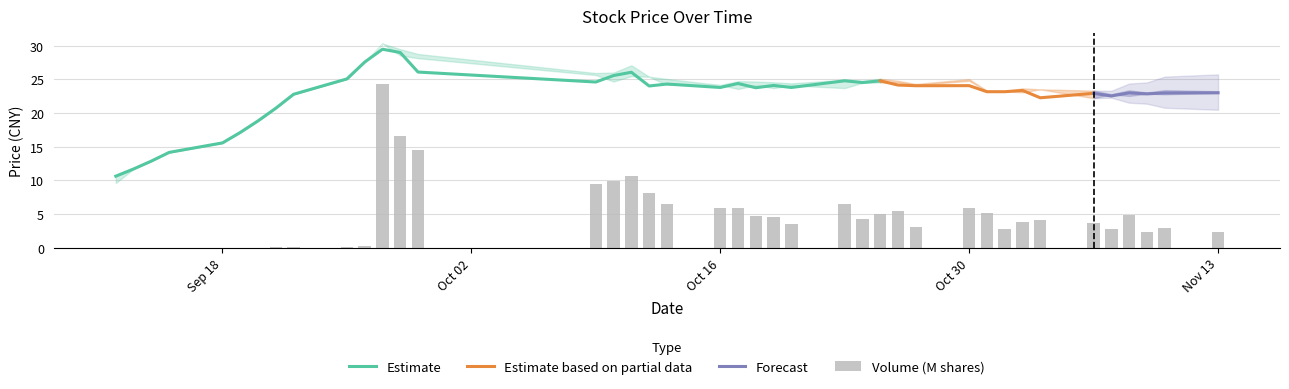

How many data points in close are less than 23?

14